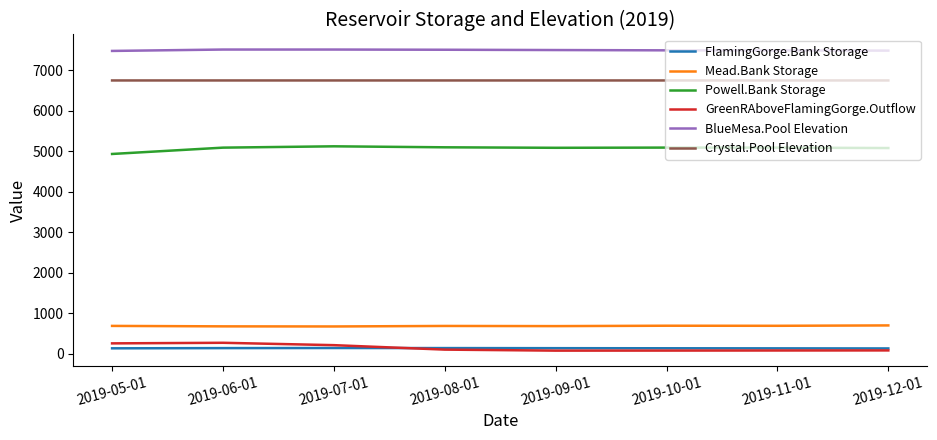

In GreenRAboveFlamingGorge.Outflow, how many points are lower than both neighbors (excluding endpoints)?

1